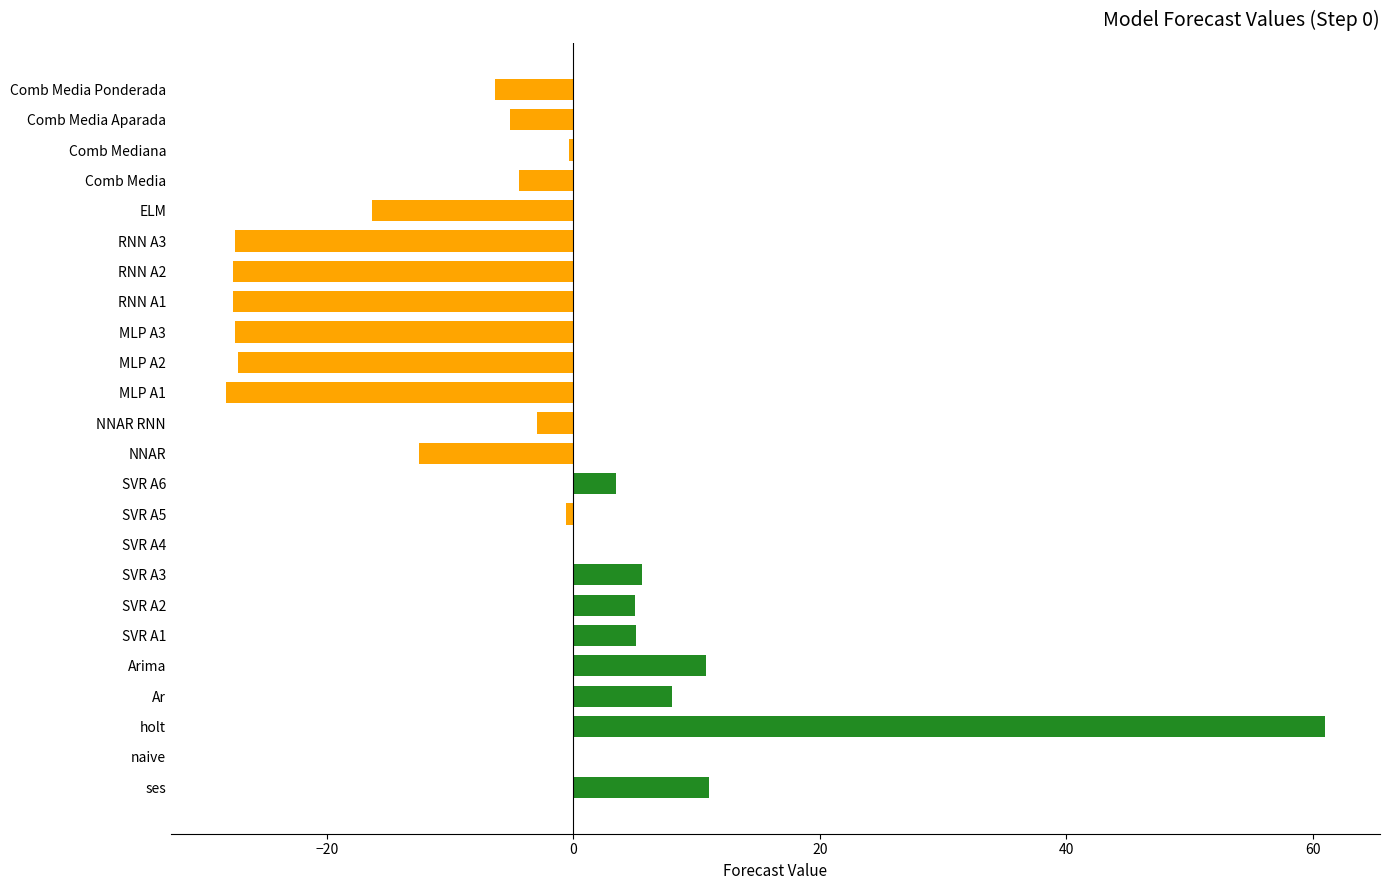

What is the label of the 16th bar from the right?

SVR A4